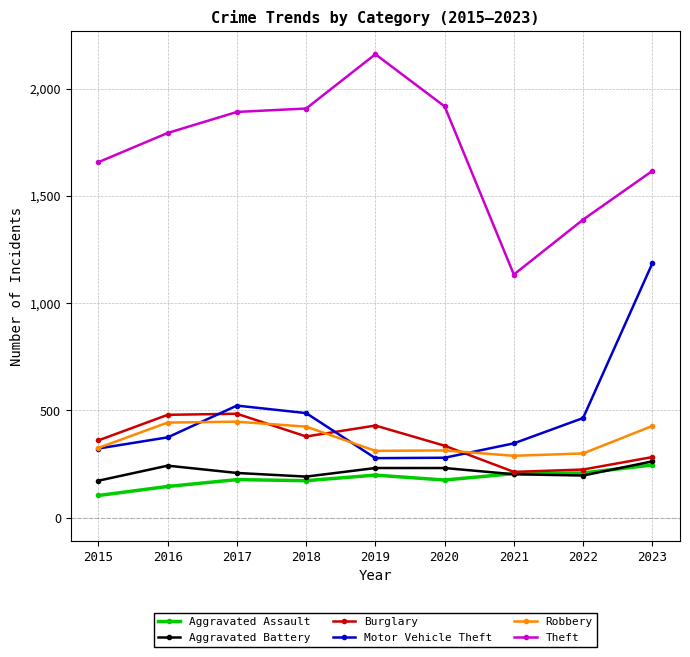

True or false: Aggravated Battery and Robbery intersect in this chart.

False